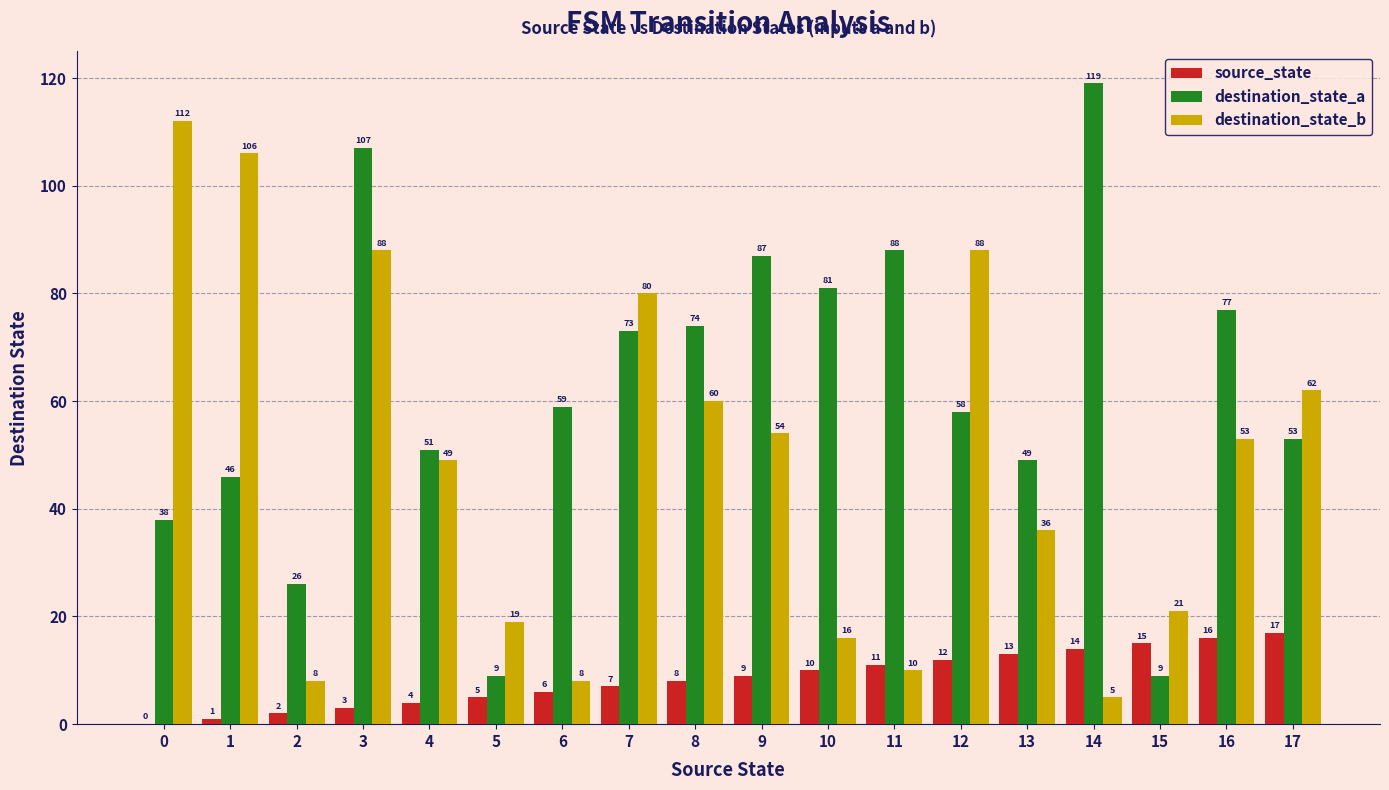

At which category is the sum across all series the highest?

3